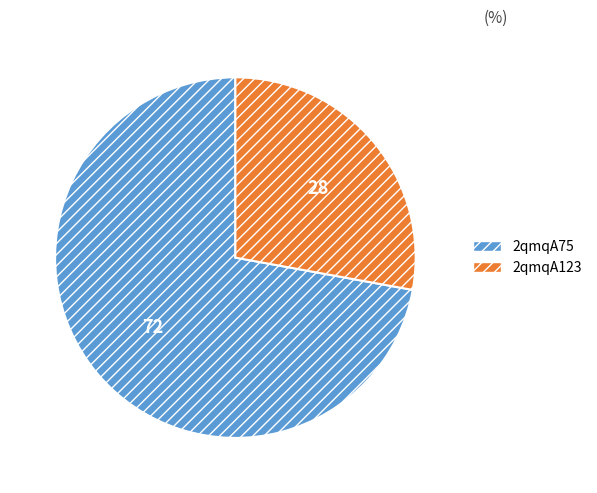

Is the sum of 2qmqA123 and 2qmqA75 greater than half?

Yes